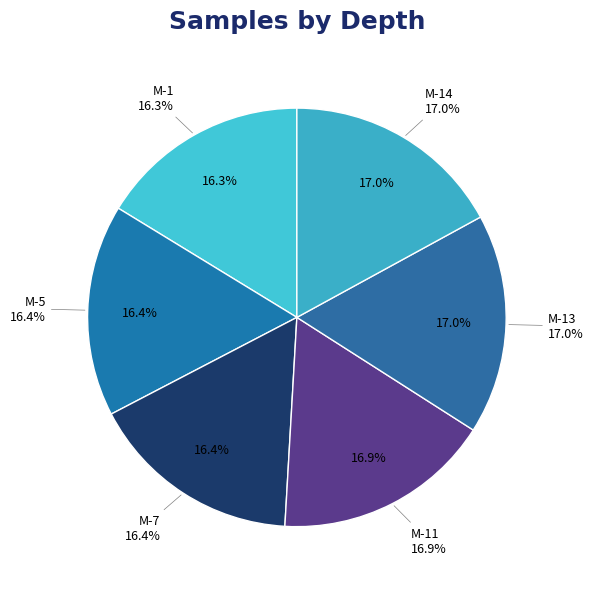

How many slices are in this pie chart?

6